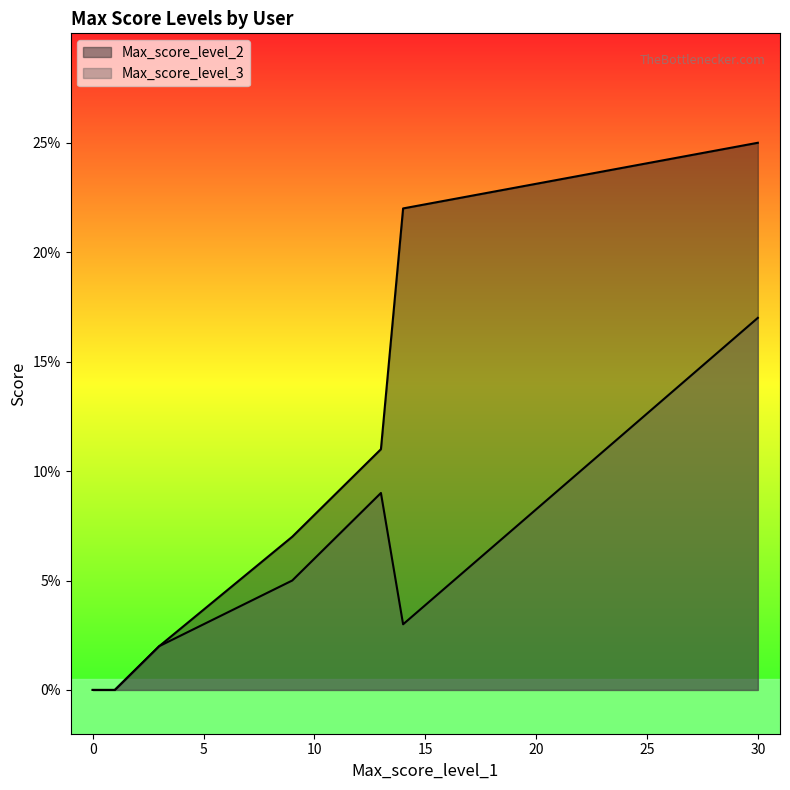

How many lines are shown in the chart?

2